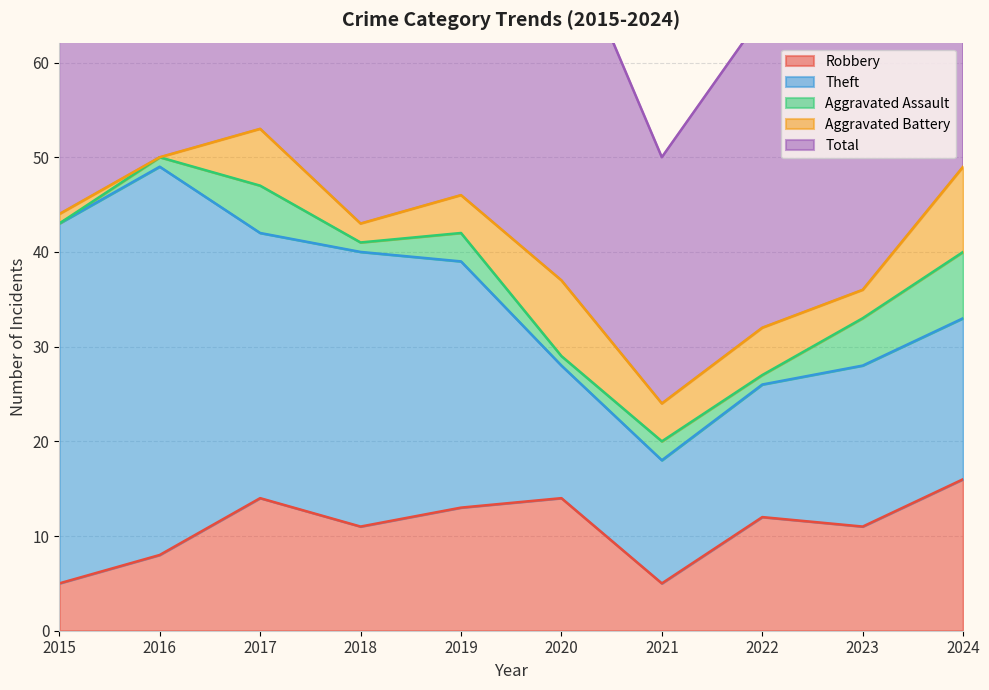

Rank the series by their maximum value, from highest to lowest.

Total, Theft, Robbery, Aggravated Battery, Aggravated Assault